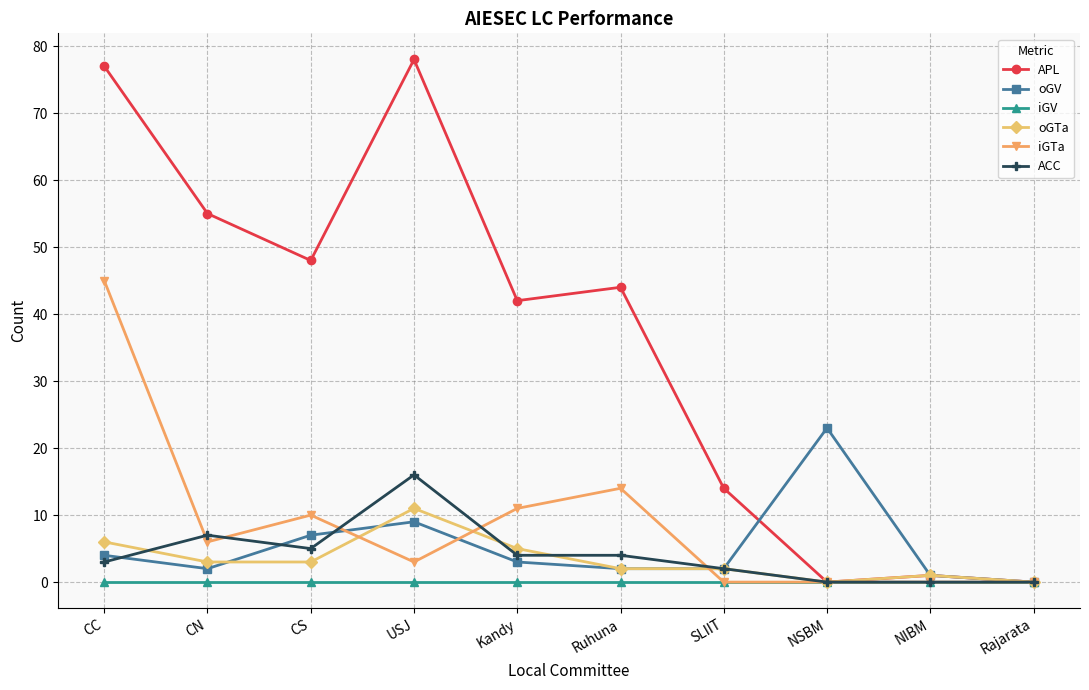

What is the label of the 1st point from the left?

CC